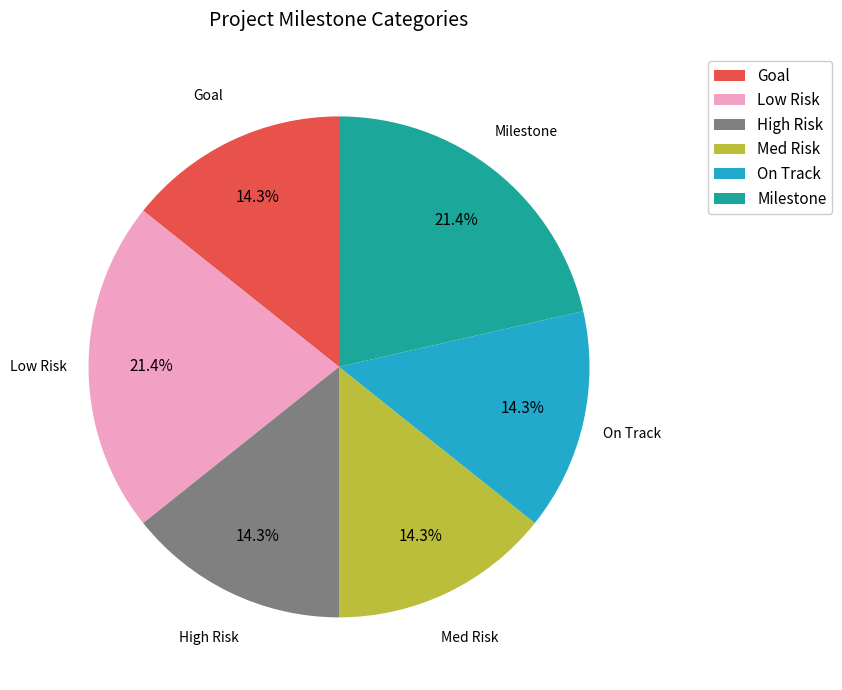

To the nearest percent, what is the combined percentage of Milestone and Low Risk?

43%